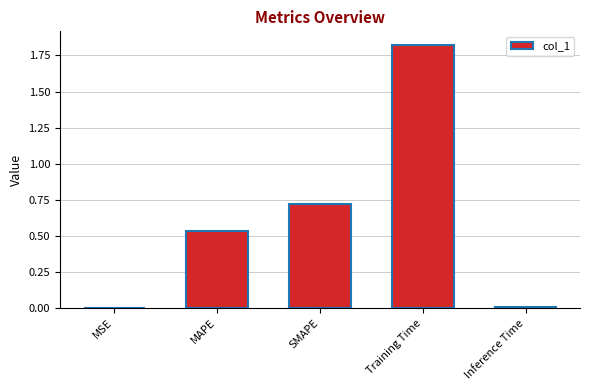

At which category does the chart reach its peak across all series?

Training Time